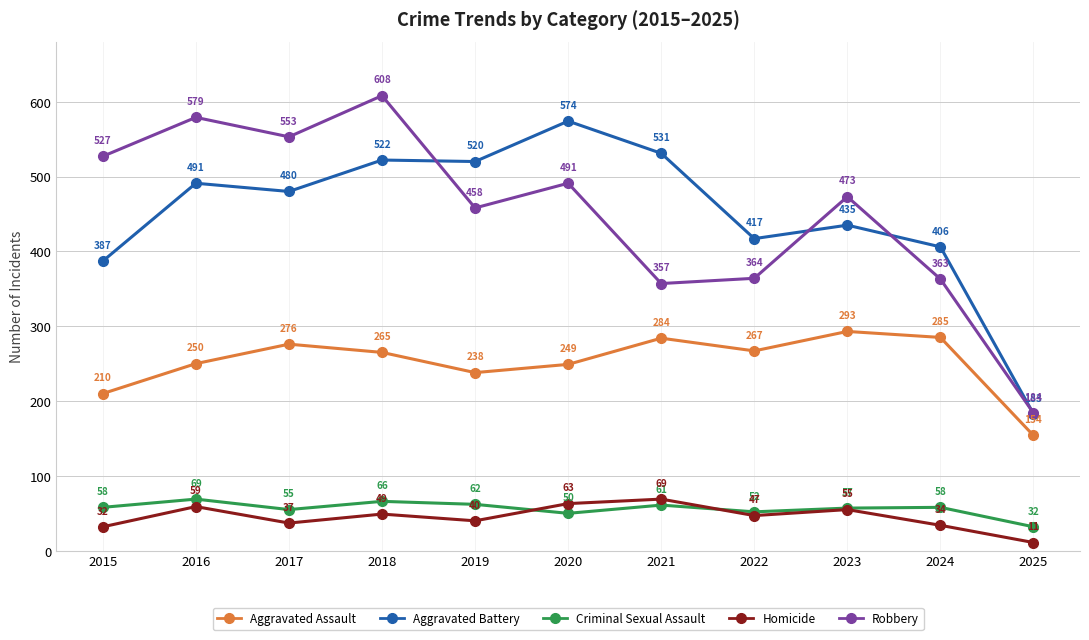

True or false: Homicide and Aggravated Battery cross at least once.

False